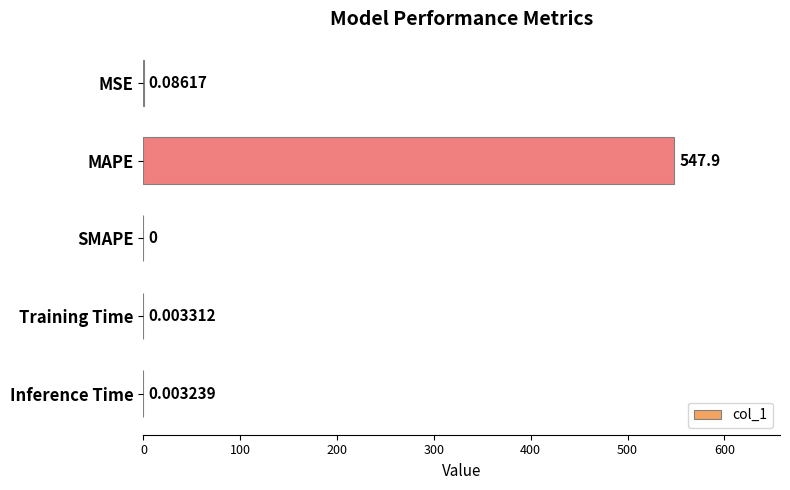

Between MAPE and SMAPE, which is larger?

MAPE